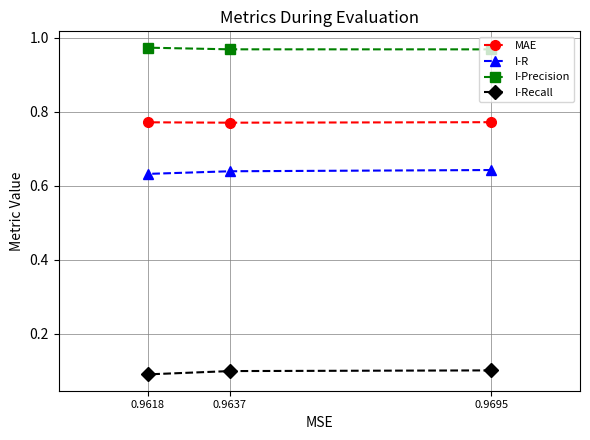

List the labels in order of I-Recall value, smallest first.

0.9618, 0.9637, 0.9695